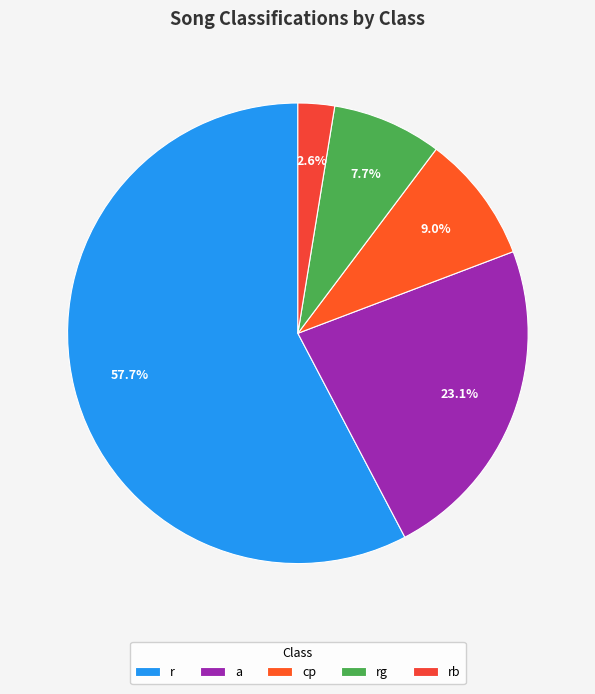

Which category accounts for the majority?

r